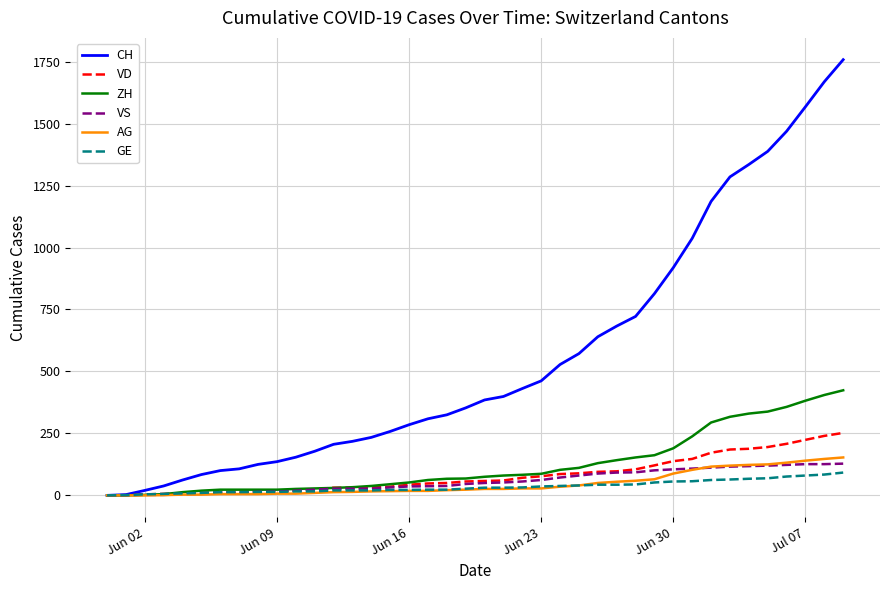

Which series has the largest total across all categories?

CH